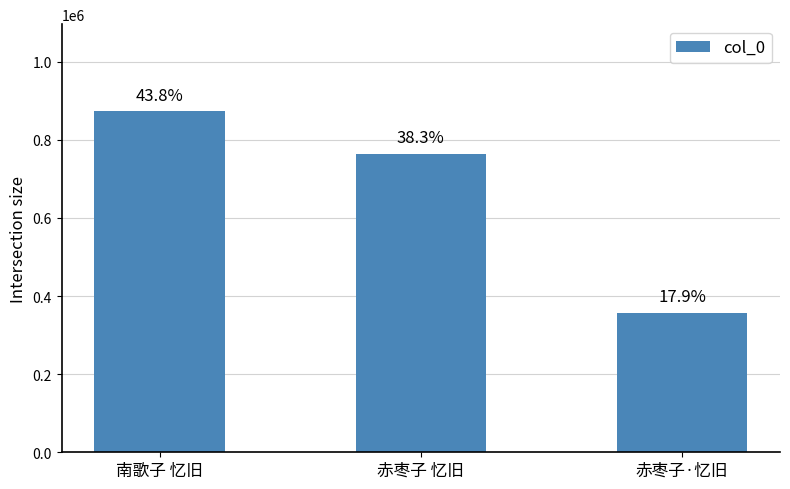

What is the maximum value shown in the chart?

872901